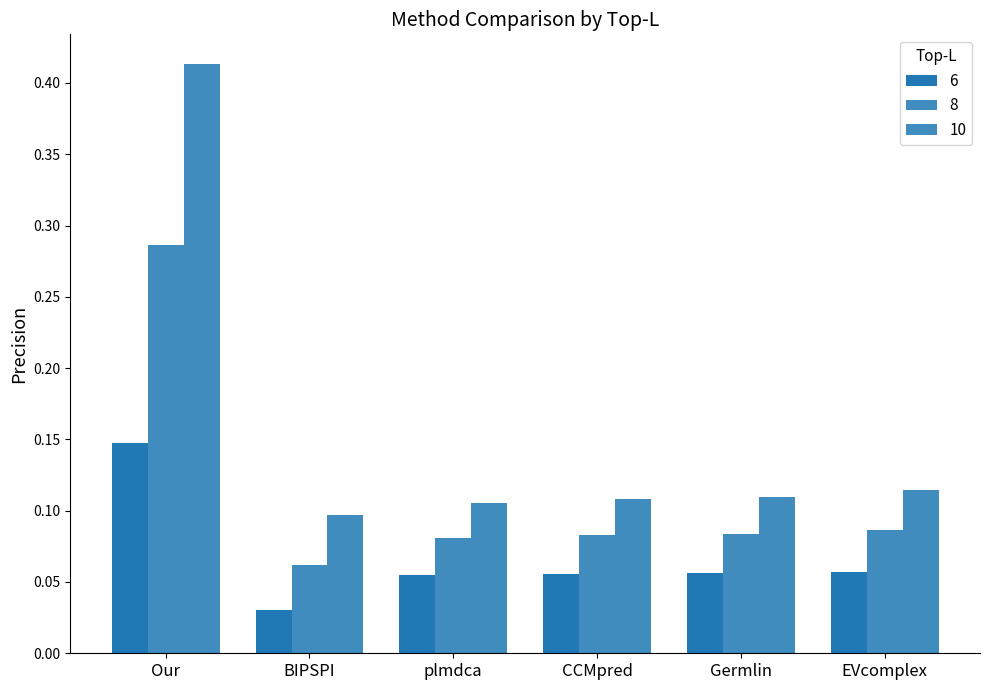

What position from the left is Germlin?

5